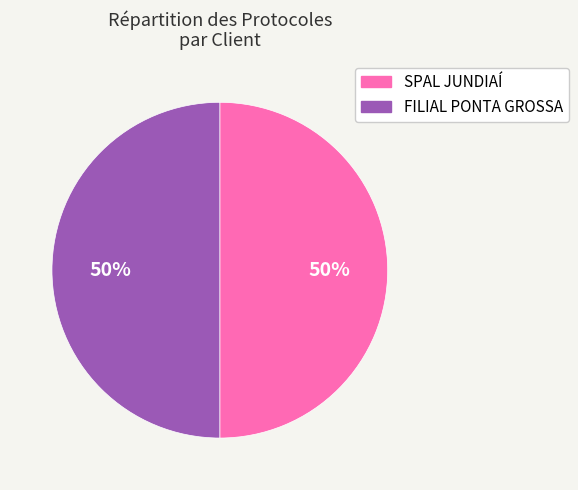

To the nearest percent, what percentage of the pie is FILIAL PONTA GROSSA?

50%